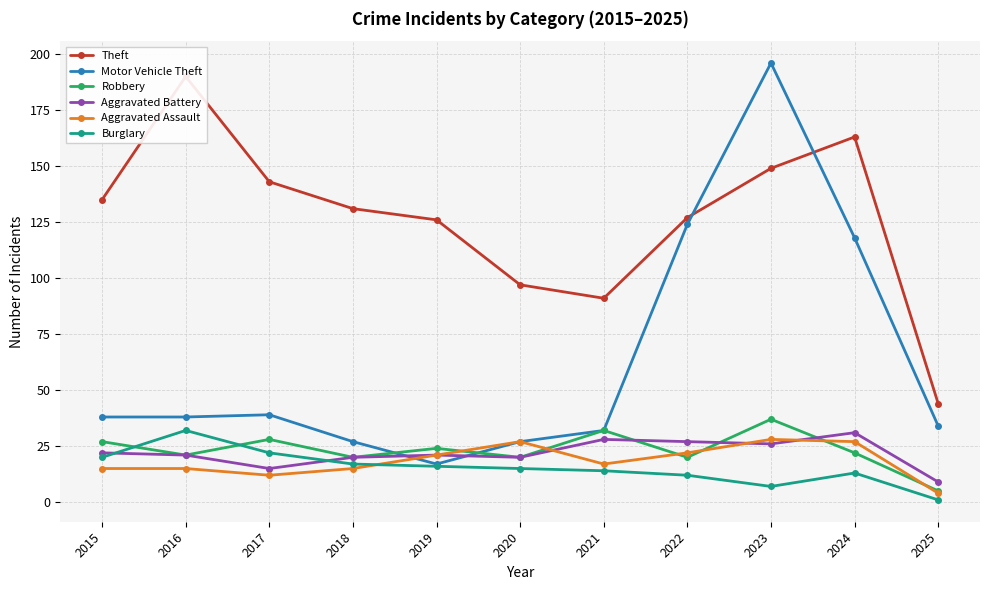

How many lines are shown in the chart?

6